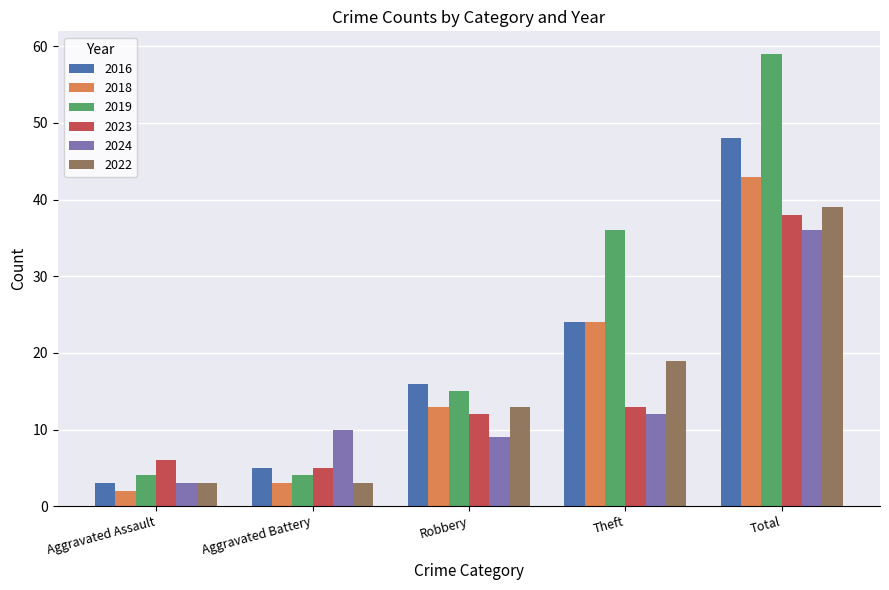

Which series has the largest range (max minus min)?

2019